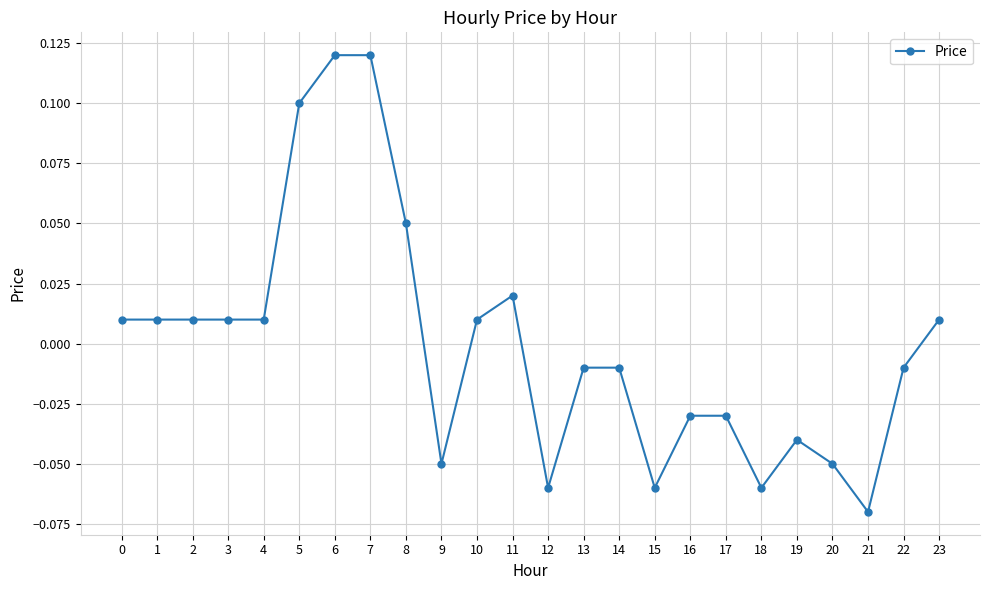

Which label corresponds to the smallest value in the chart?

21